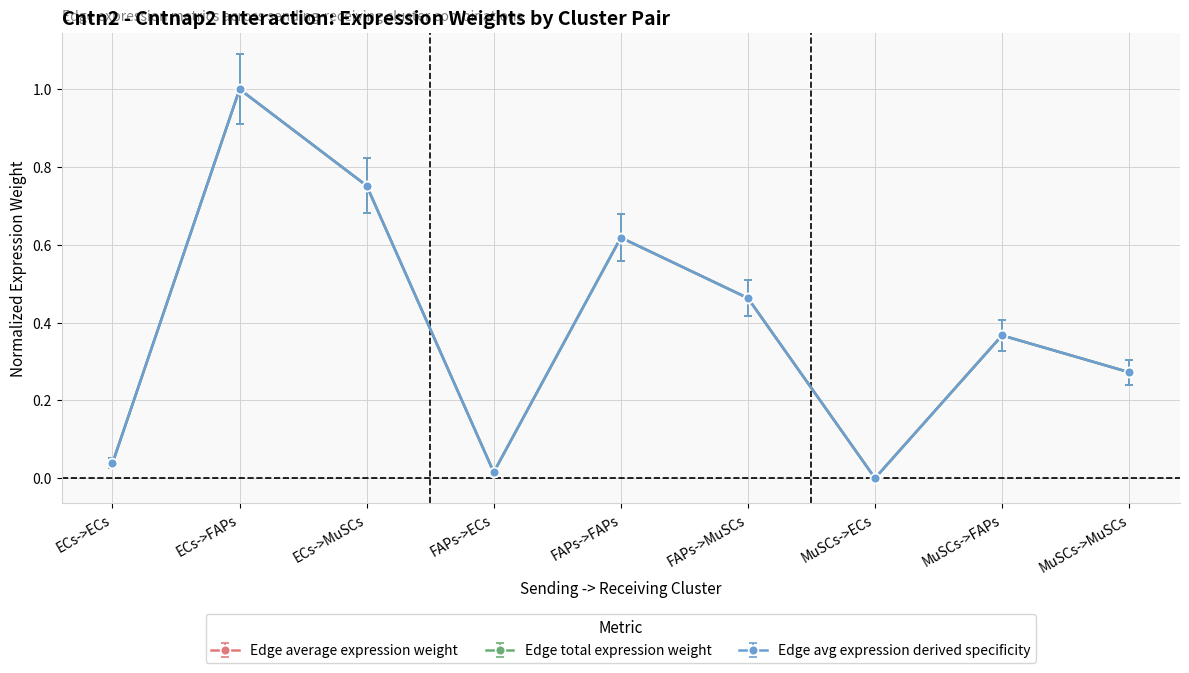

Where is the first local maximum for Edge total expression weight?

ECs->FAPs